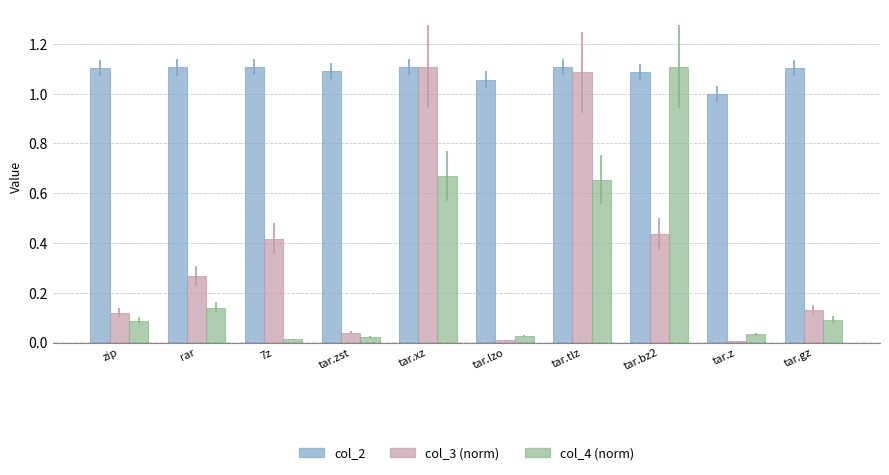

What is the sum of all col_2 values?

10.9